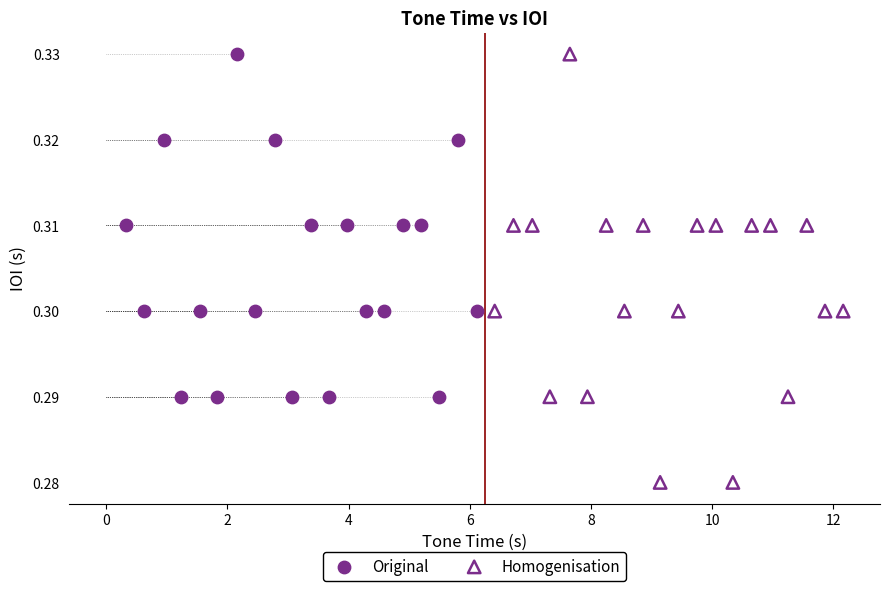

Which series has the widest spread of Y values?

Homogenisation